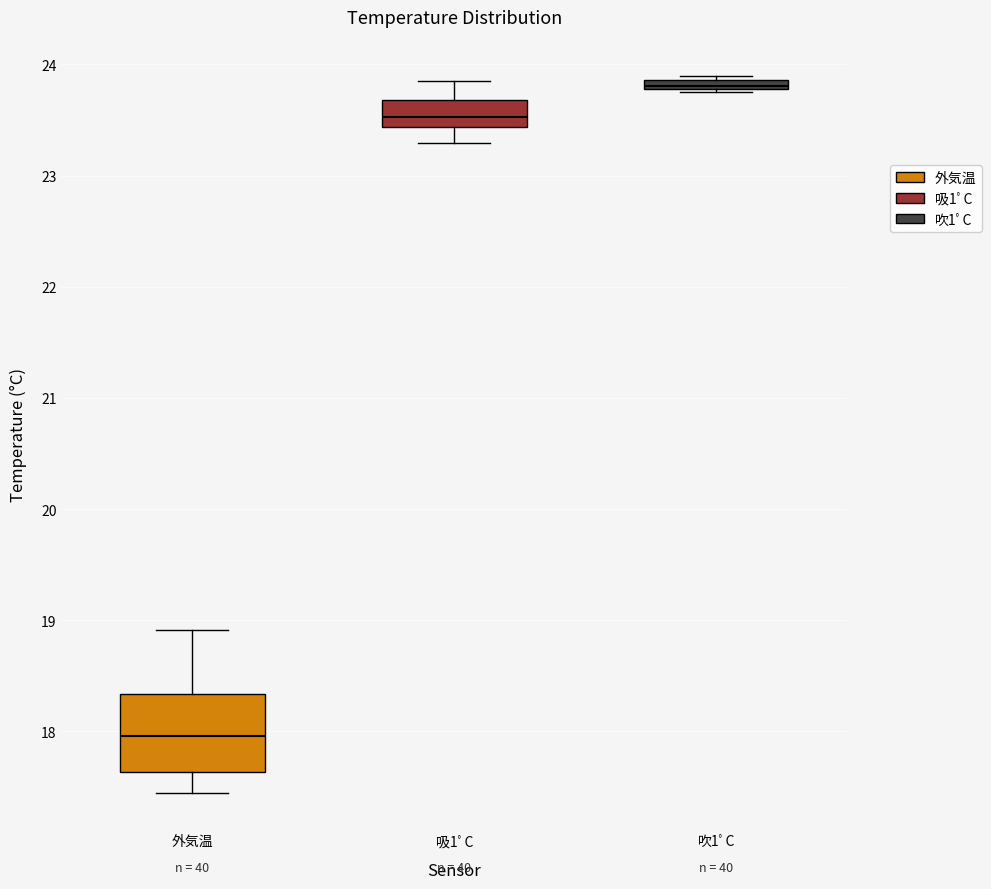

Which box is the tallest, from its lower edge to its upper edge?

外気温